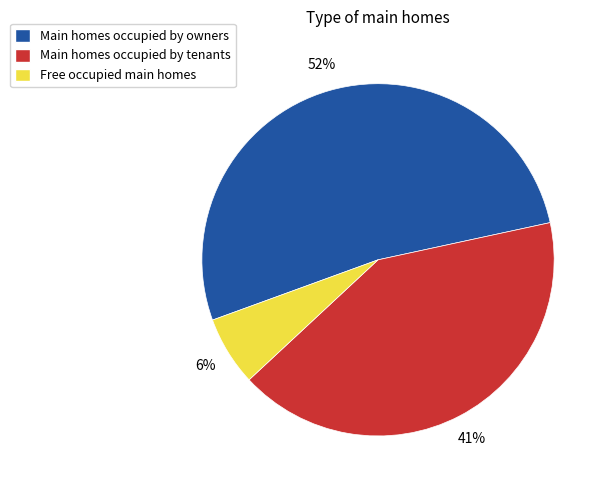

To the nearest percent, what is the average slice percentage?

33%